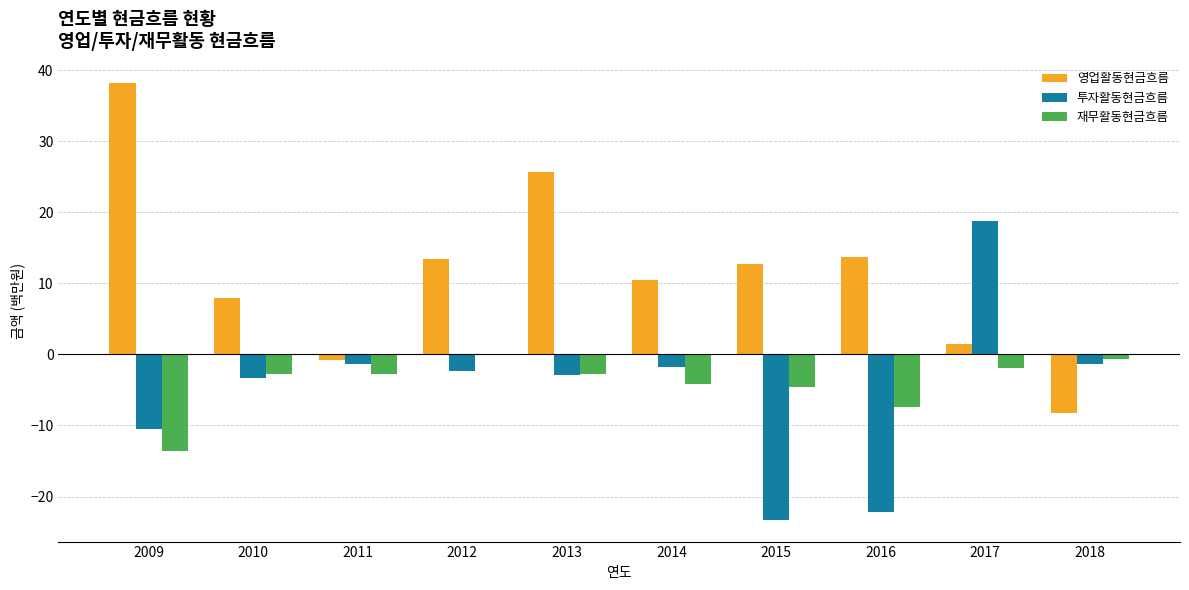

What are all the series names shown in the legend?

영업활동현금흐름, 투자활동현금흐름, 재무활동현금흐름